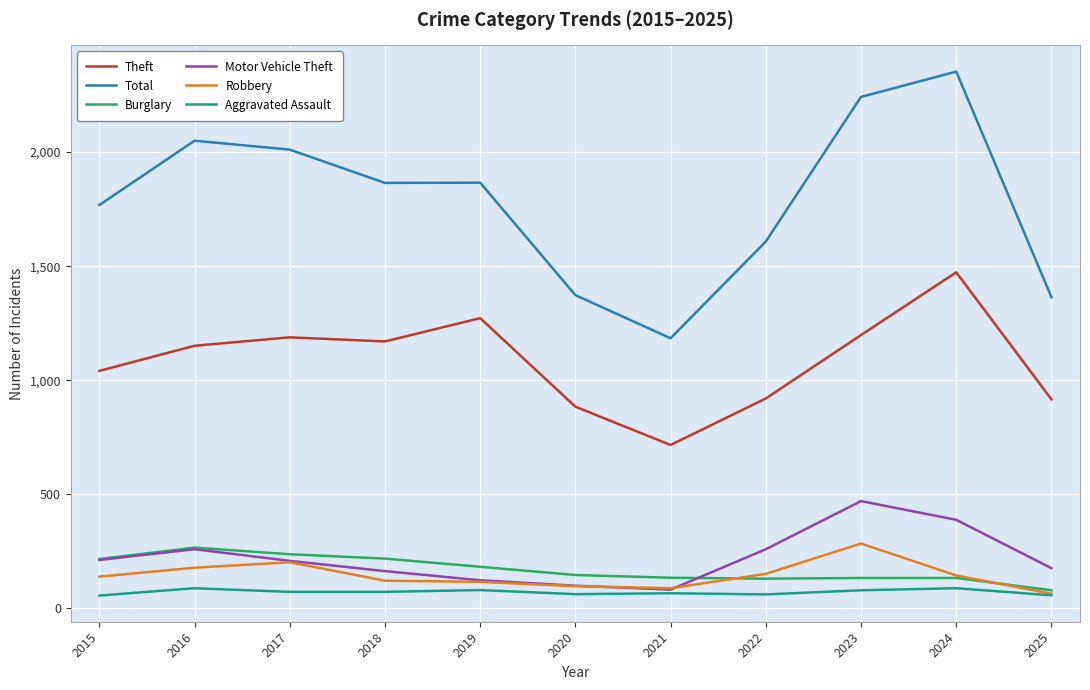

What are all the series names shown in the legend?

Theft, Total, Burglary, Motor Vehicle Theft, Robbery, Aggravated Assault